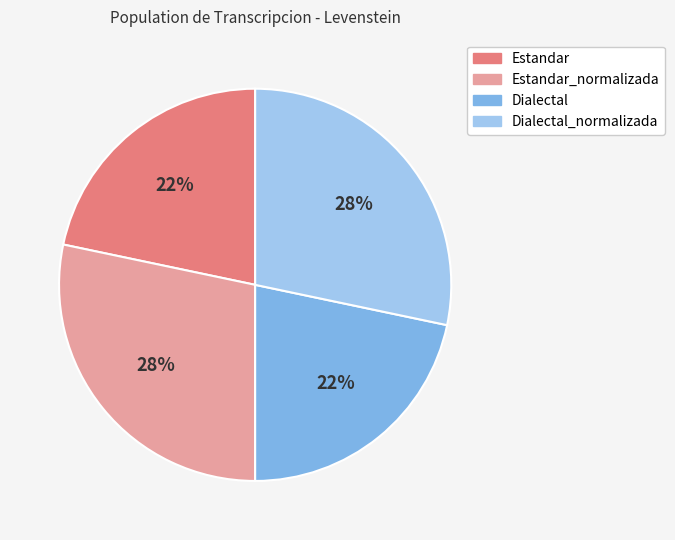

Does any single category account for the majority?

No